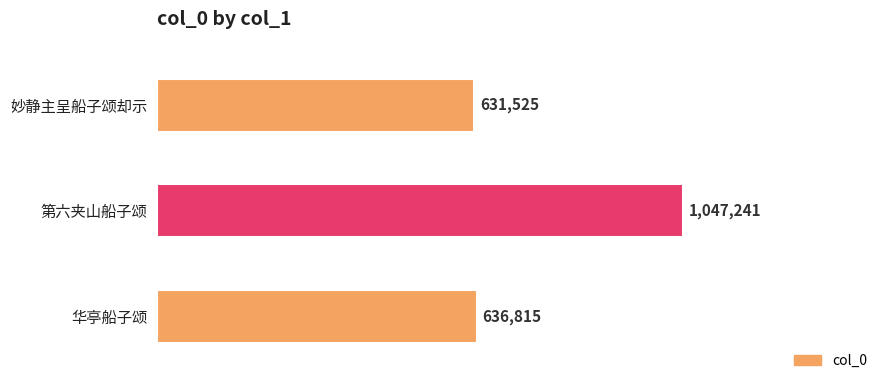

Which category has the highest value across all series?

第六夹山船子颂